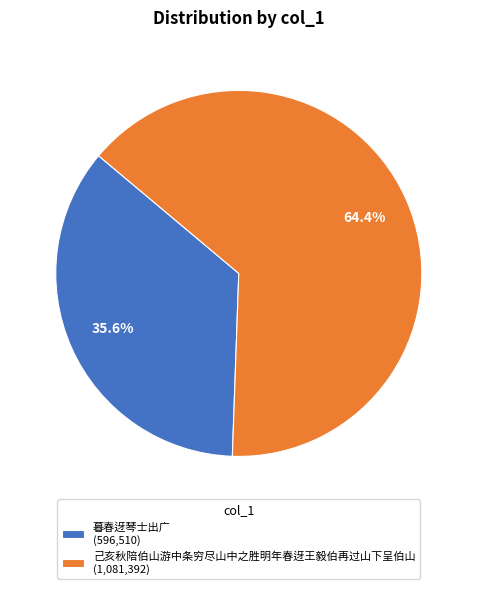

Which category has the biggest portion of the pie?

己亥秋陪伯山游中条穷尽山中之胜明年春迓王毅伯再过山下呈伯山